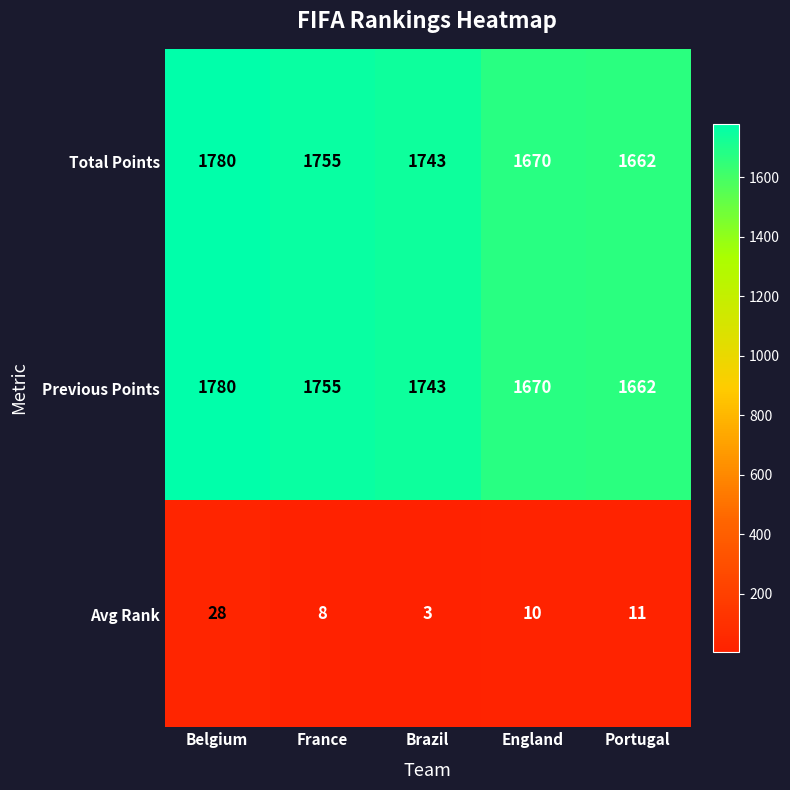

What is the greatest value displayed?

1780